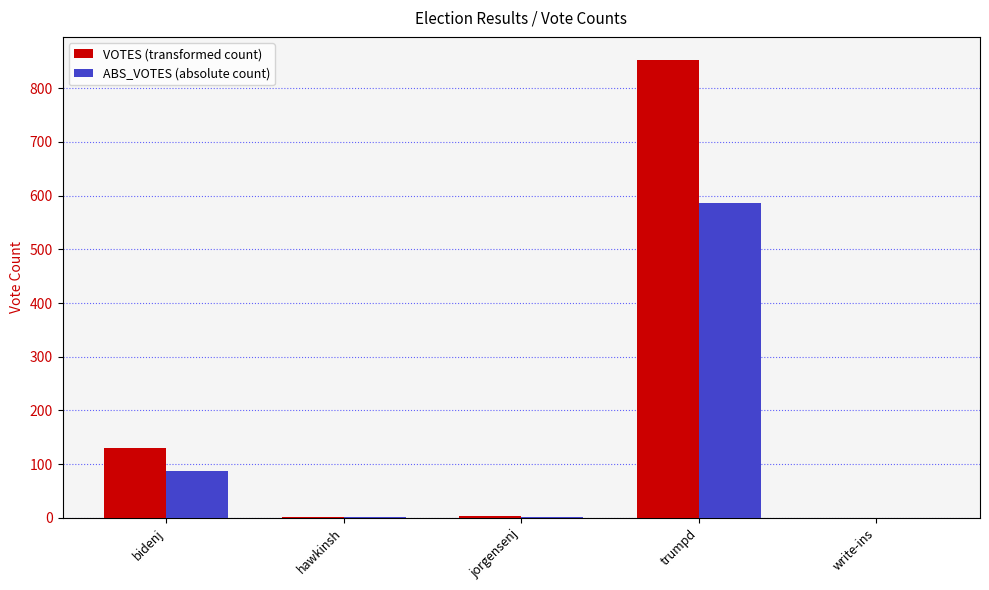

At which category does the chart reach its peak across all series?

trumpd